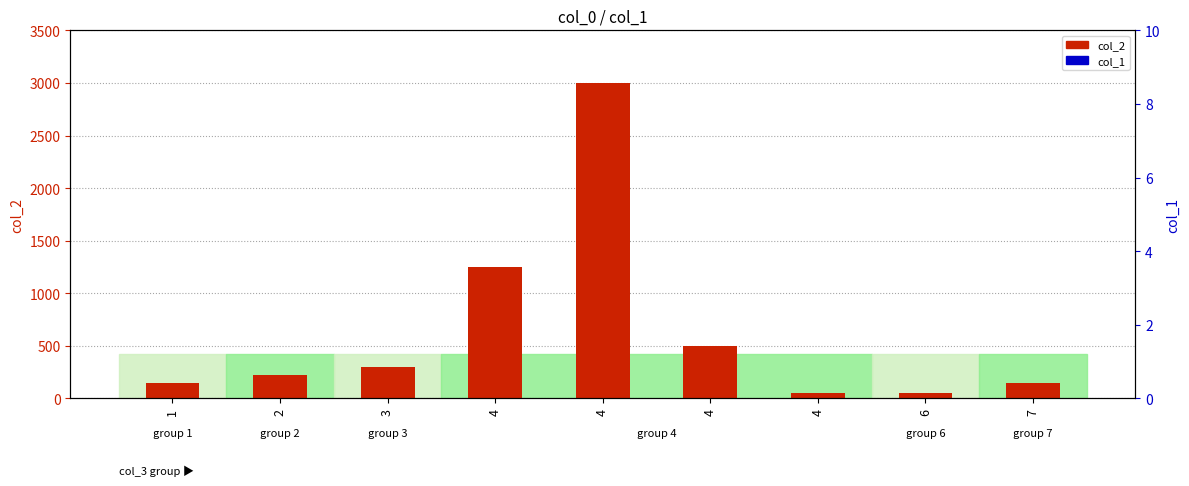

Which series has the largest total across all categories?

col_2 (count)